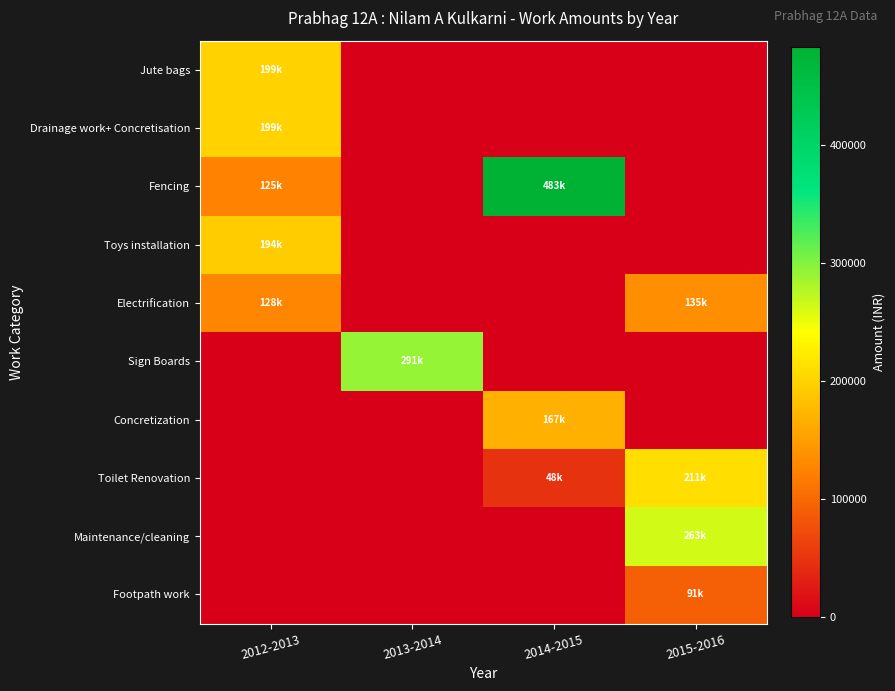

What is the spread (max minus min) of values at 2015-2016?

263000